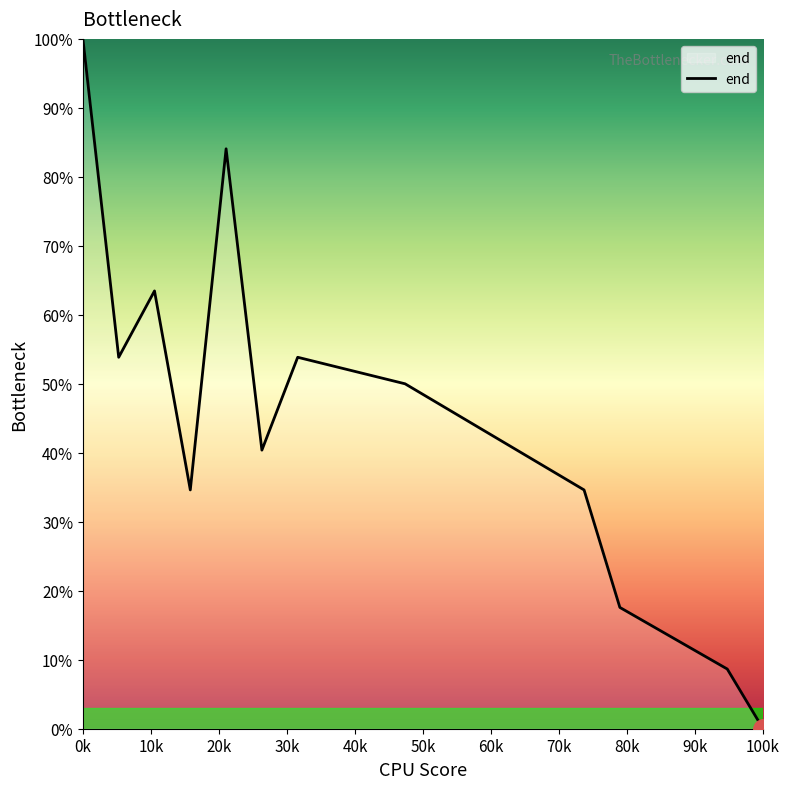

What is the difference between the maximum and minimum values?

100.0